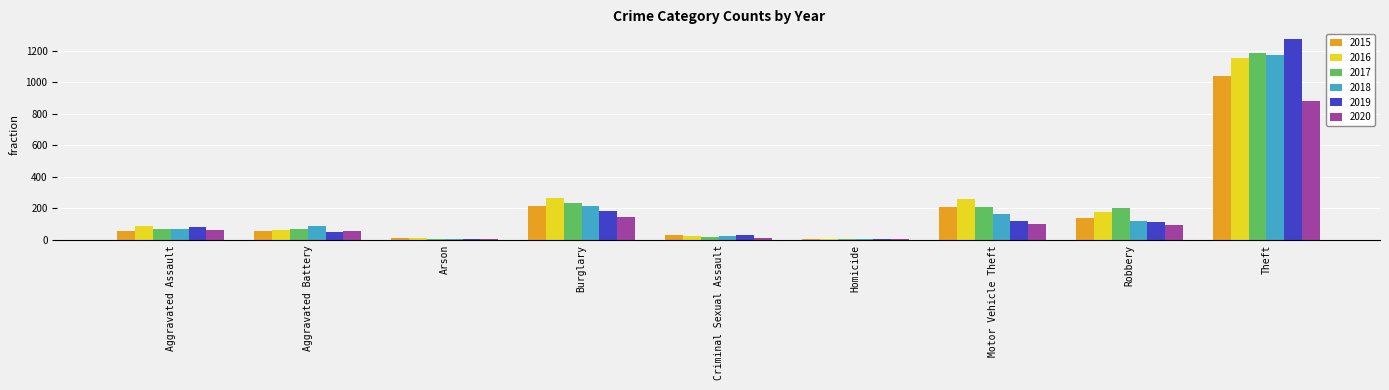

Between Aggravated Assault and Burglary, which series saw the biggest shift?

2016